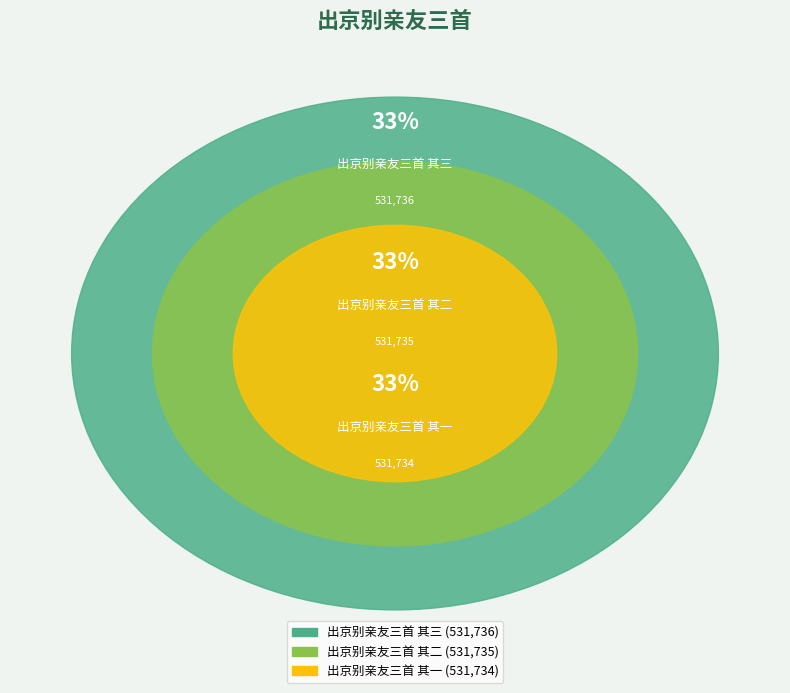

The 出京别亲友三首 其三 slice represents 33% of the pie. True or false?

True